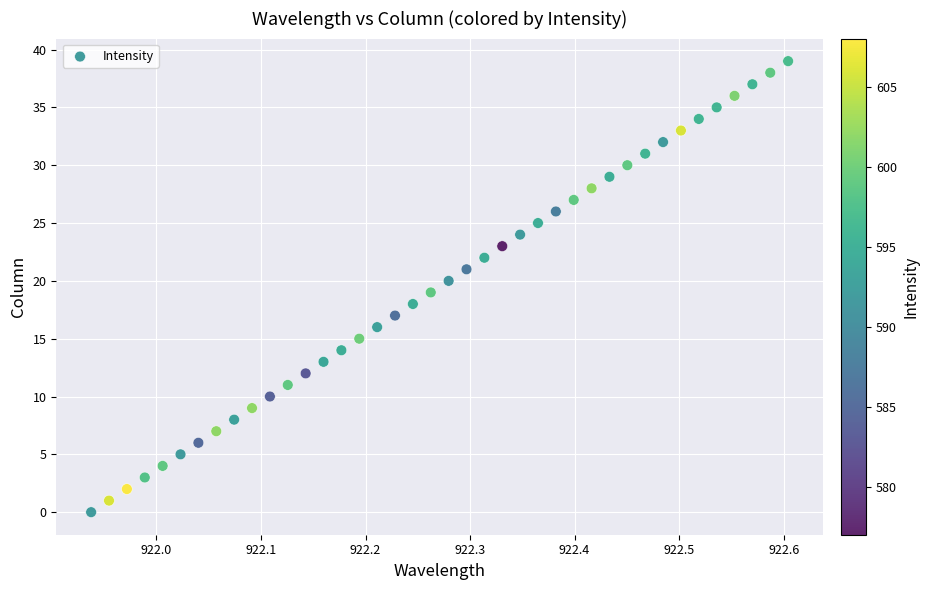

What is the range of Y values (max minus min)?

39